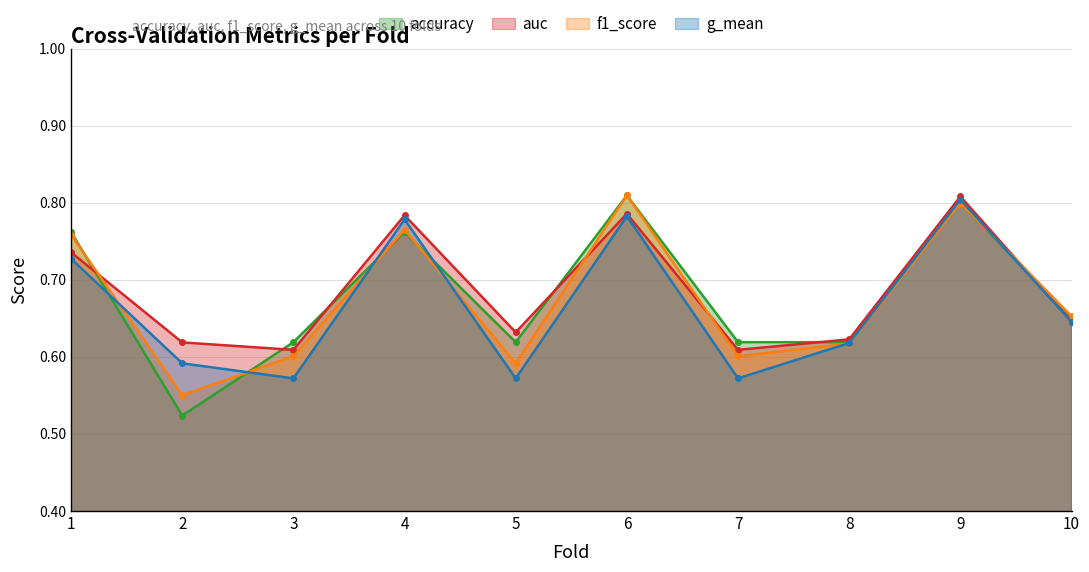

Rank the series by their maximum value, from lowest to highest.

g_mean, auc, accuracy, f1_score